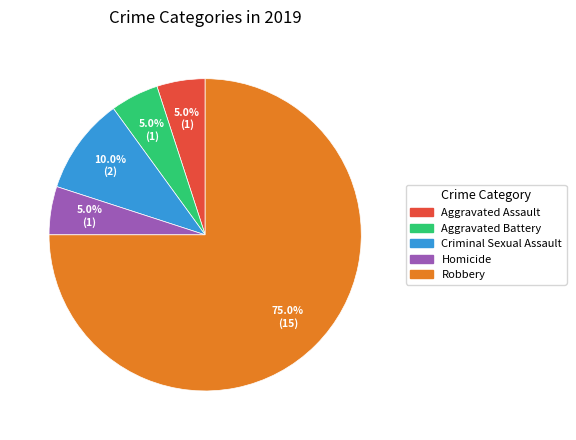

What is the ratio of the value at Robbery to the value at Aggravated Battery?

15.0